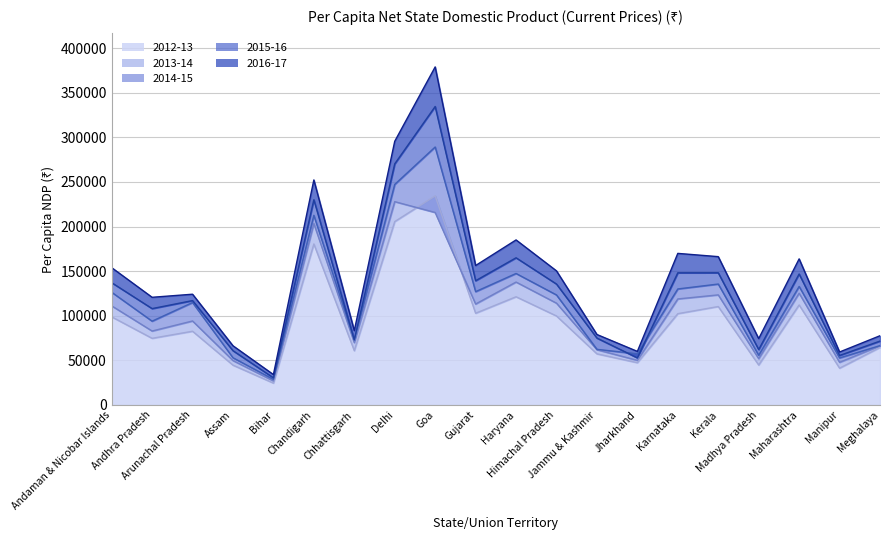

At which label does 2014-15 first exceed 123299?

Andaman & Nicobar Islands